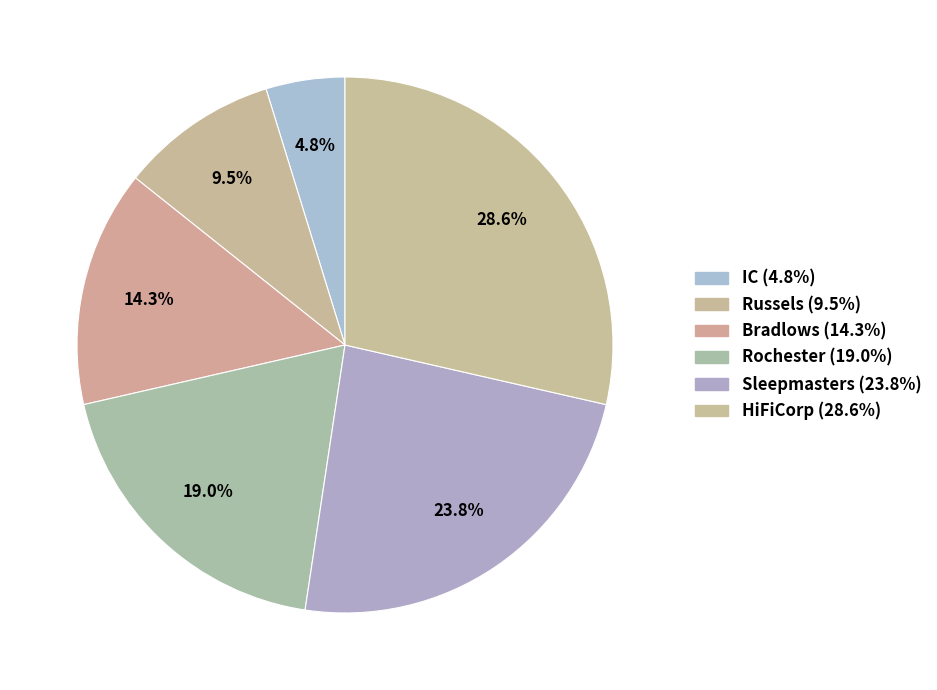

Rank the categories by value from lowest to highest.

IC, Russels, Bradlows, Rochester, Sleepmasters, HiFiCorp